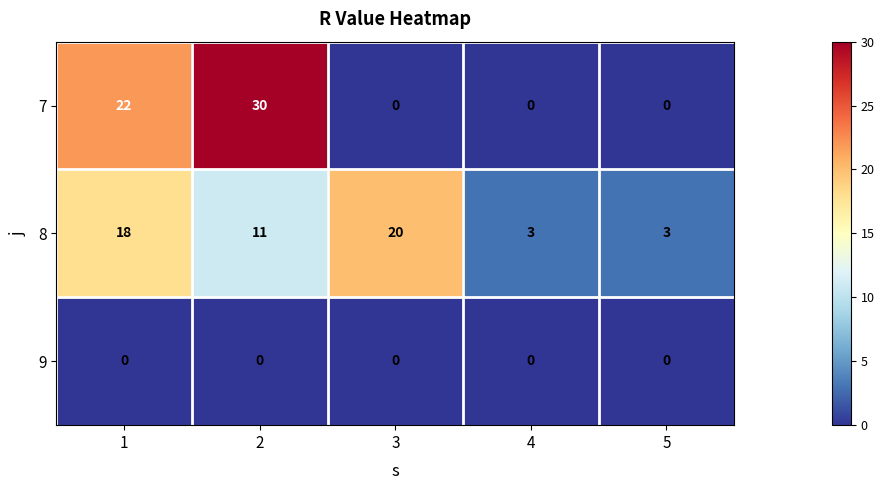

What is the average value of the 7 series?

10